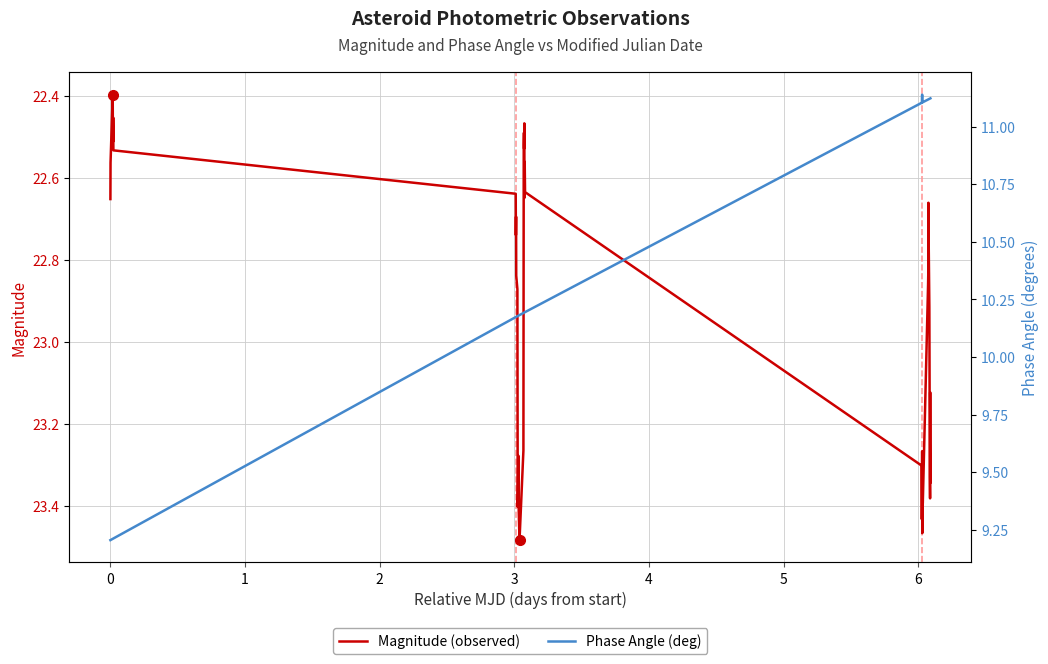

Reading right to left, extract all data points from this chart.

Magnitude (observed): 23.3	23.1	23.4	23.3	22.9	22.7	22.7	22.8	22.9	23.4	23.4	23.5	23.3	23.4	23.4	23.3	22.6	22.6	22.6	22.5	22.5	22.5	22.5	23.3	23.5	23.4	23.3	23.4	22.9	22.8	22.7	22.7	22.6	22.5	22.5	22.5	22.5	22.4	22.6	22.7
Phase Angle (deg): 11.1	11.1	11.1	11.1	11.1	11.1	11.1	11.1	11.1	11.1	11.1	11.1	11.1	11.1	11.1	11.1	10.2	10.2	10.2	10.2	10.2	10.2	10.2	10.2	10.2	10.2	10.2	10.2	10.2	10.2	10.2	10.2	10.2	9.2	9.2	9.2	9.2	9.2	9.2	9.2